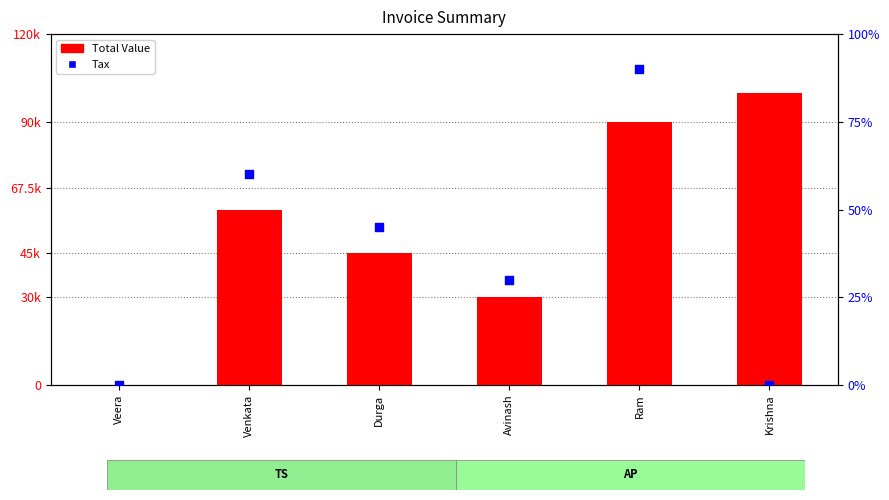

Which series has the largest total across all categories?

Total Value